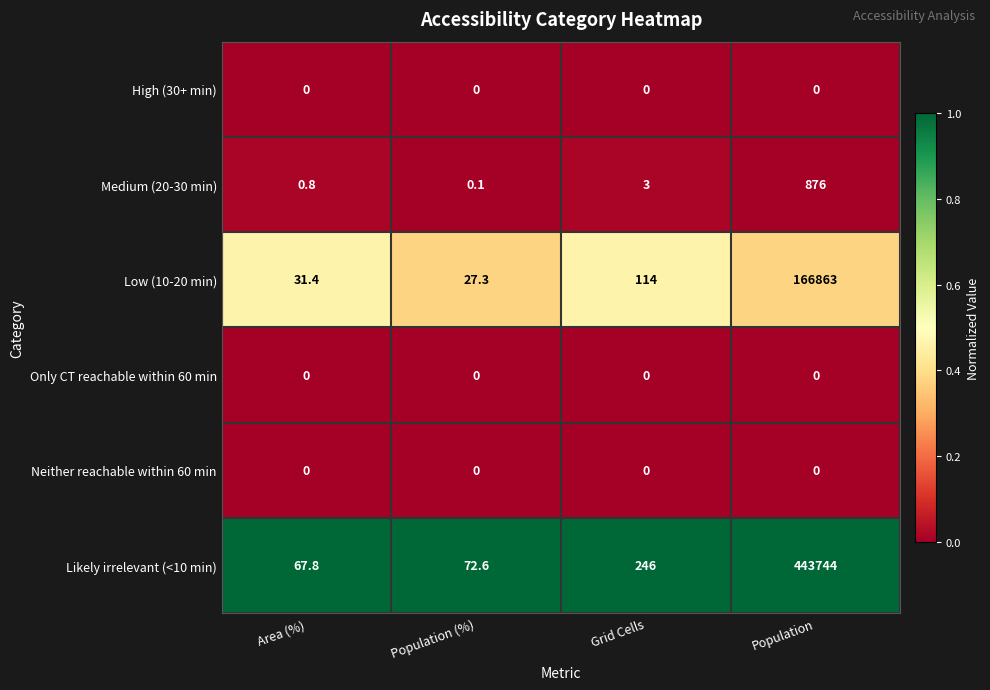

Which label corresponds to the largest value in the chart?

Population